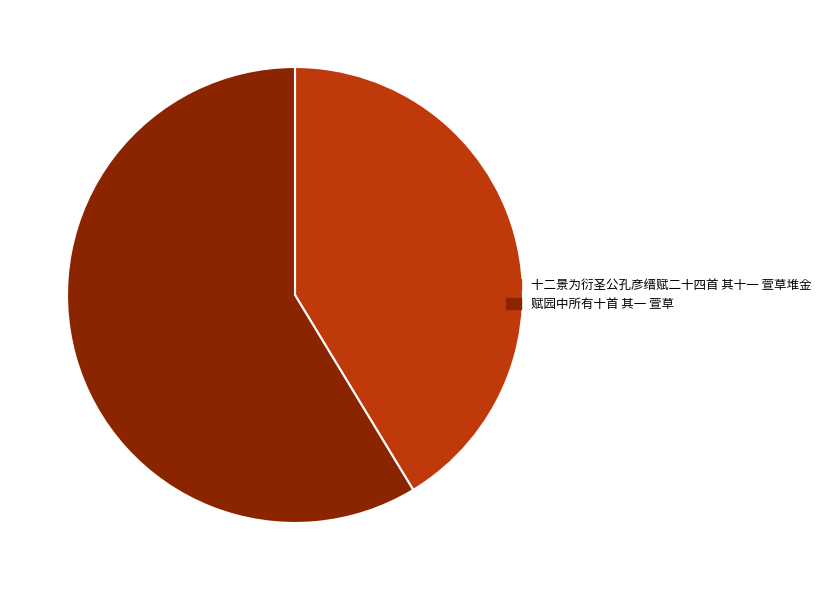

Do 十二景为衍圣公孔彦缙赋二十四首 其十一 萱草堆金 and 赋园中所有十首 其一 萱草 together represent more than half of the pie?

Yes